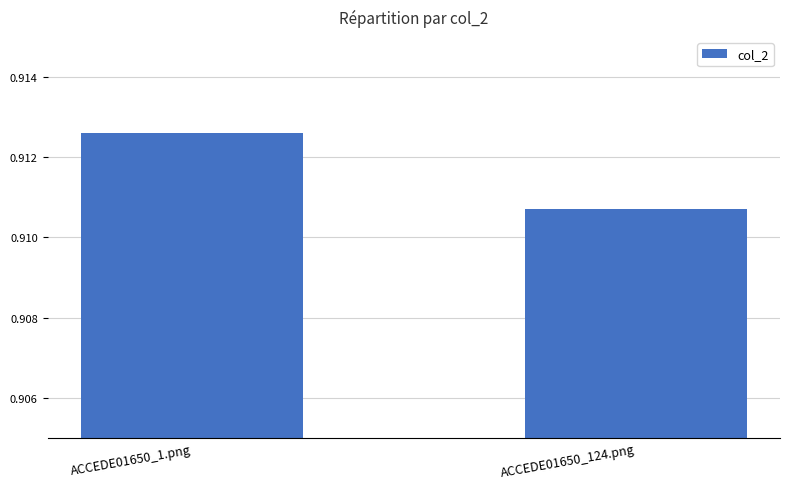

Which has a higher value, ACCEDE01650_1.png or ACCEDE01650_124.png?

ACCEDE01650_1.png